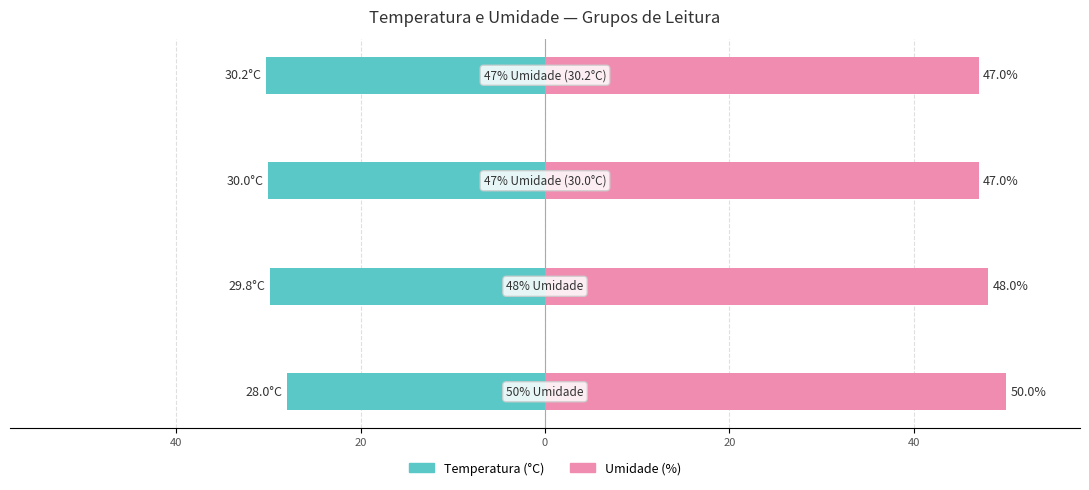

What are all the series names shown in the legend?

Temperatura (°C), Umidade (%)